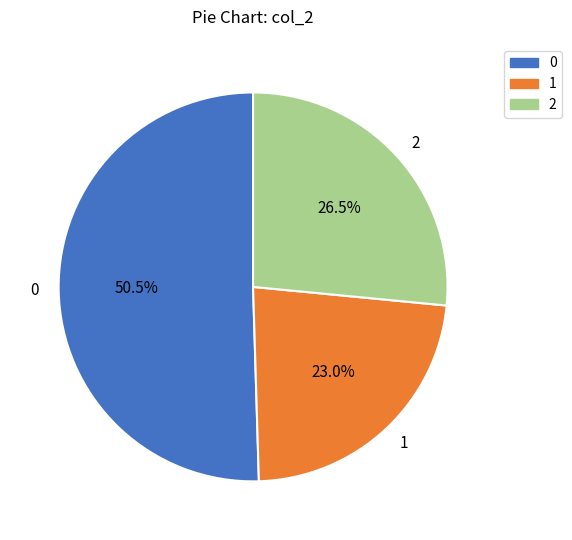

Does any single category account for the majority?

Yes